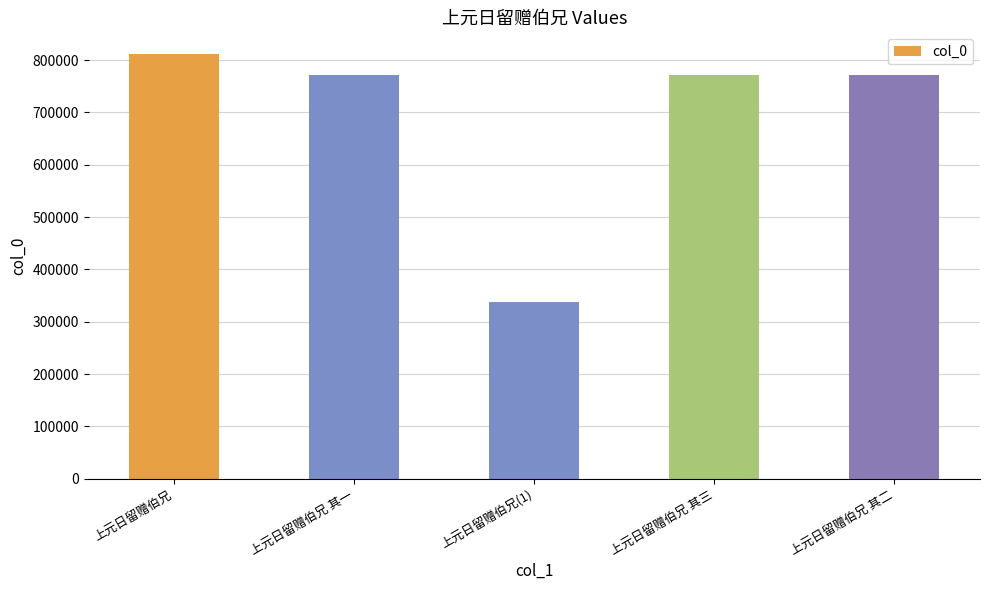

Which label corresponds to the smallest value in the chart?

上元日留赠伯兄(1)